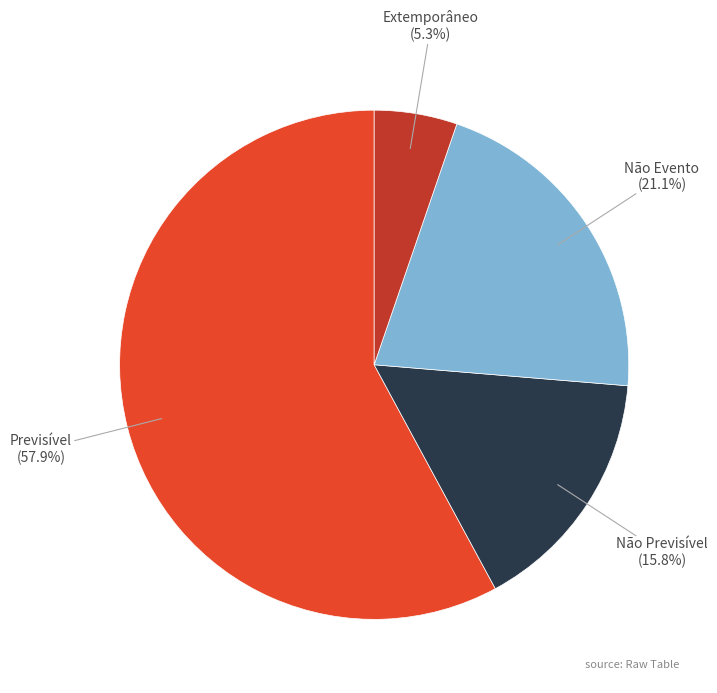

Is Previsível the majority of the pie?

Yes